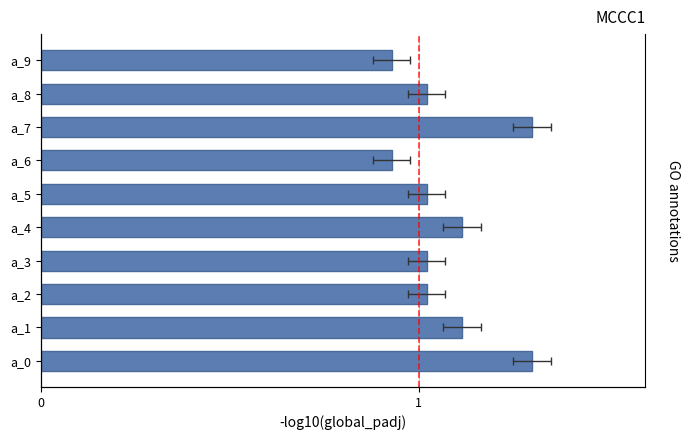

Rank the categories by value from lowest to highest.

a_6, a_9, a_2, a_3, a_5, a_8, a_1, a_4, a_0, a_7